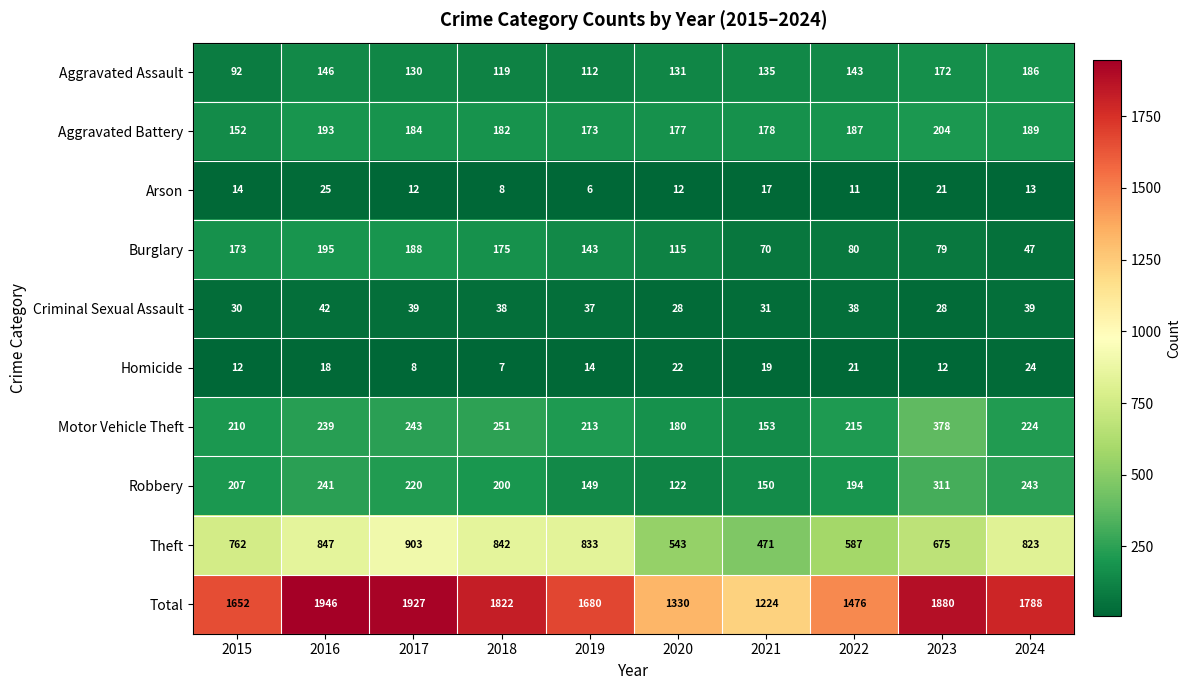

What is the average value of the Aggravated Battery series?

182